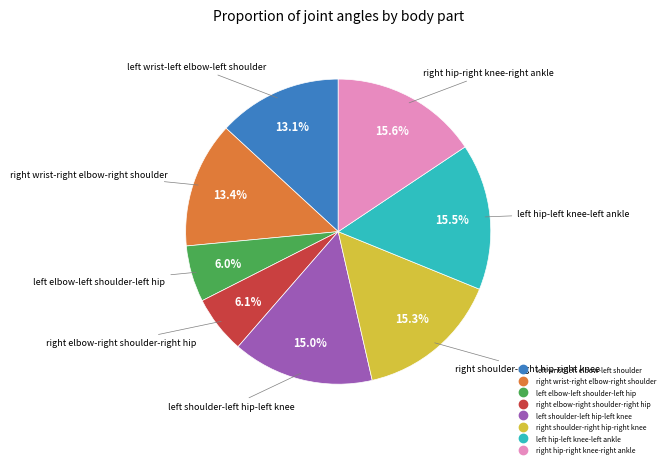

To the nearest percent, what is the difference between the largest and smallest slice percentages?

10%